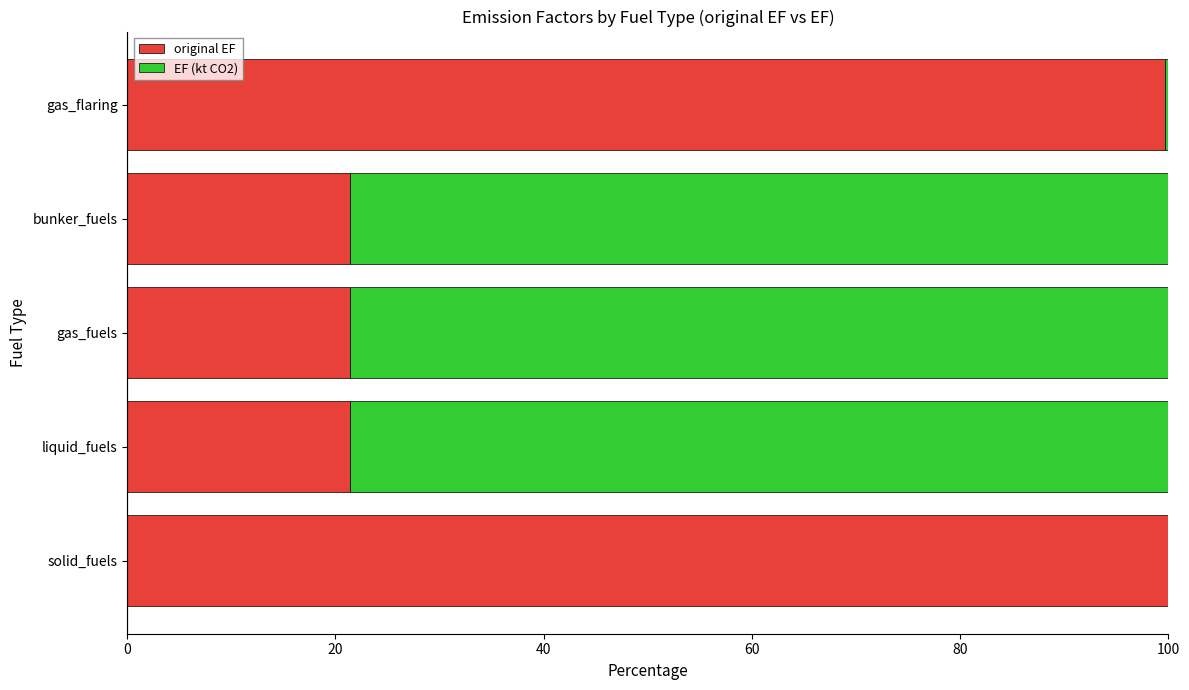

What is the total value across all series at bunker_fuels?

100.0